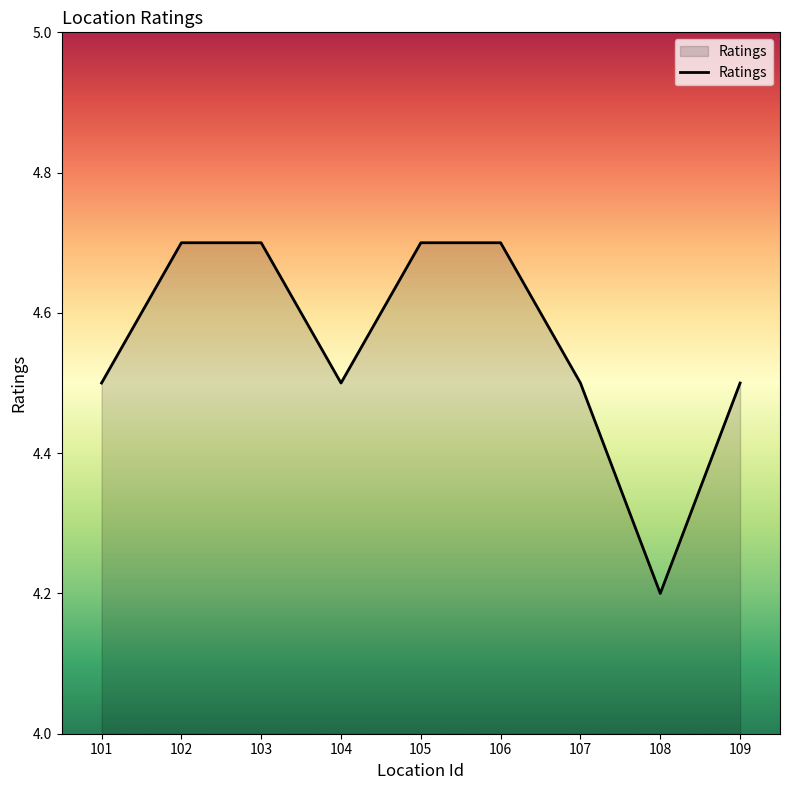

The value at 108 is 4.2. True or false?

True